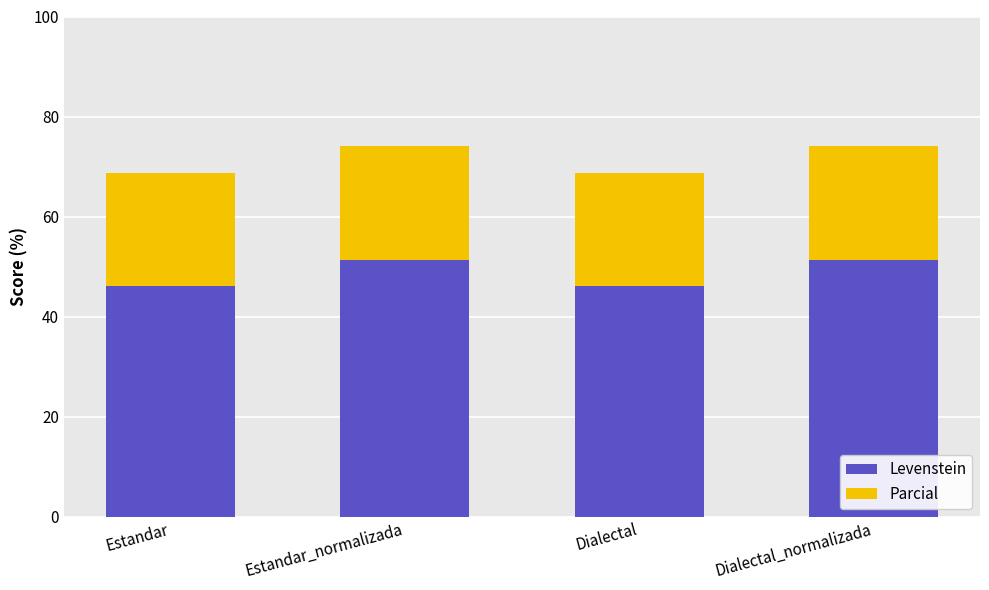

True or false: Levenstein has a value of 31.1 at Estandar_normalizada.

False